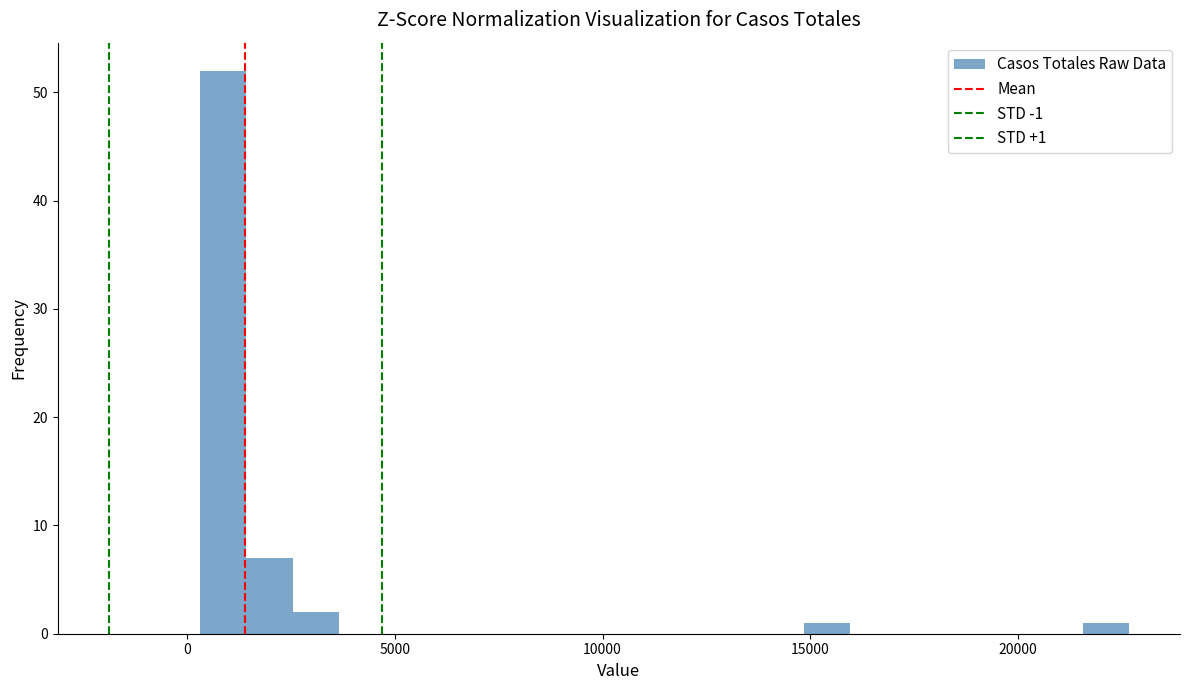

Around what value on the x-axis is the tallest bar? Give the approximate position of its centre, as read against the axis.

1000